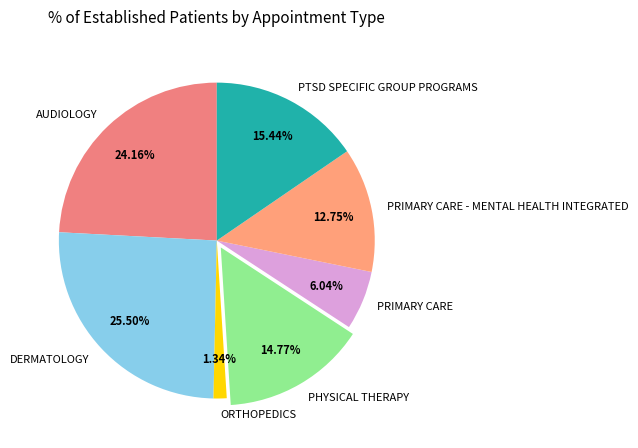

What is the smallest slice in the pie chart?

ORTHOPEDICS